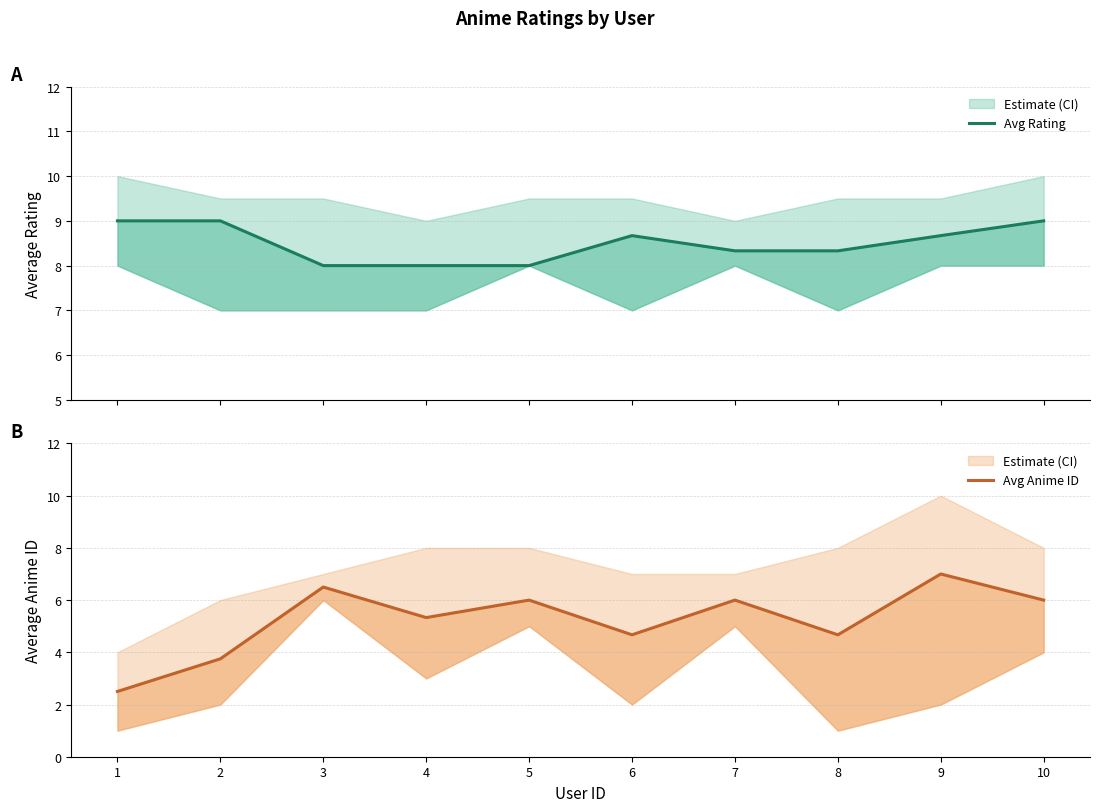

Where does the Avg Anime ID series first go above 6?

3